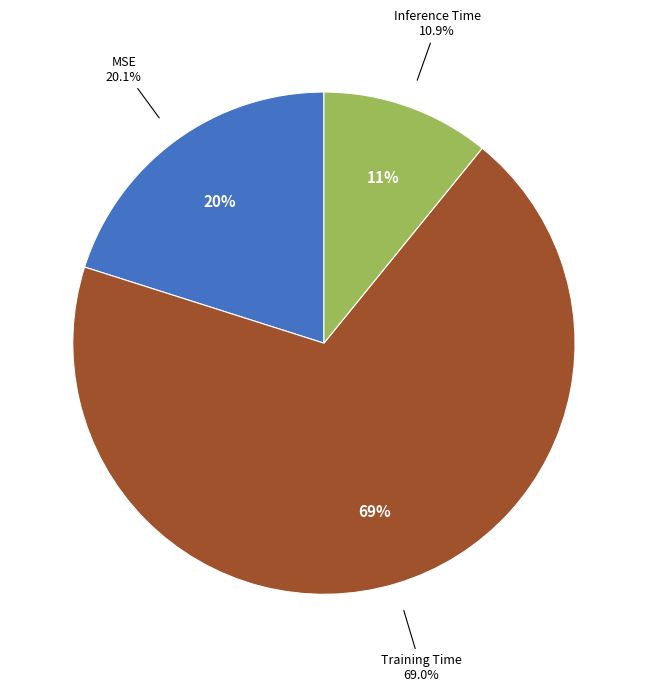

To the nearest percent, what portion does MSE represent?

20%